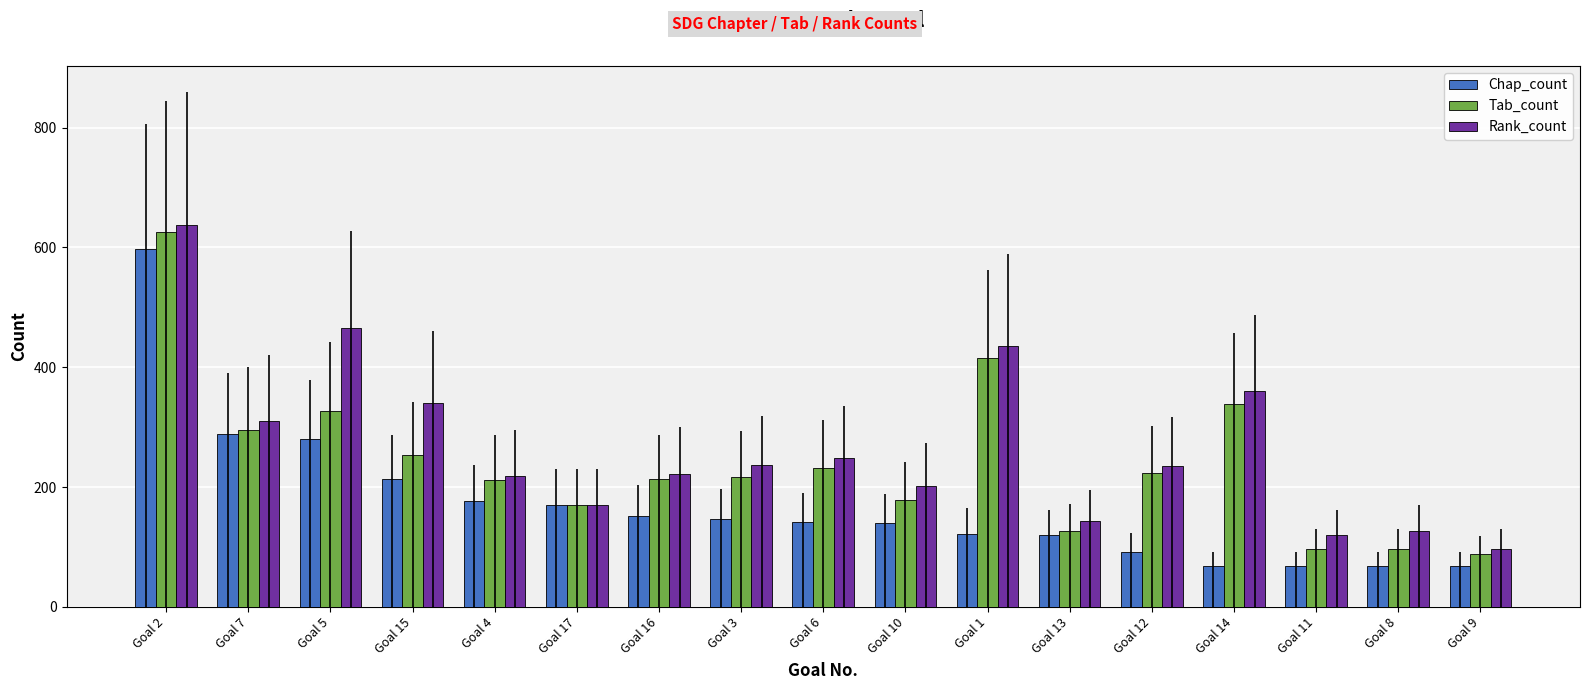

At Goal 3, list the series in order from smallest to largest.

Chap_count, Tab_count, Rank_count